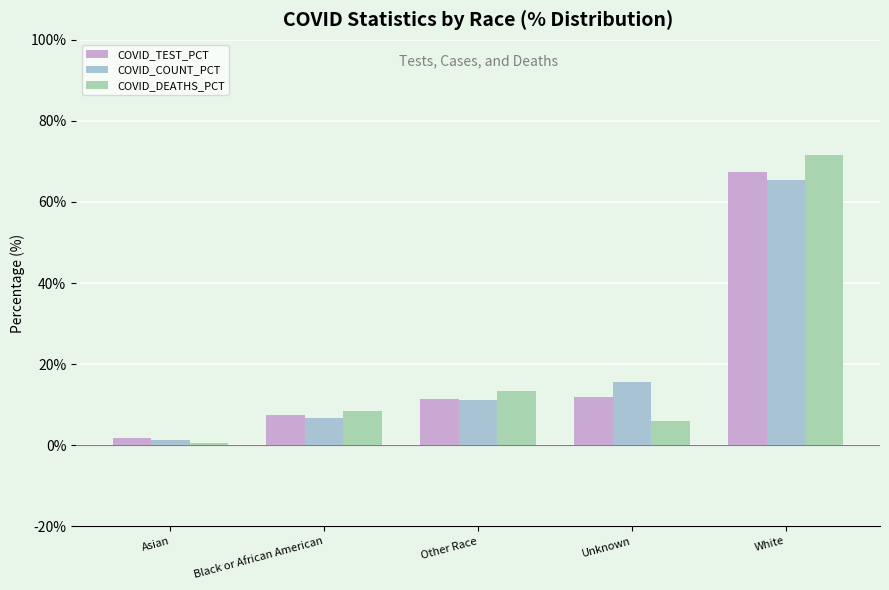

Which category has the lowest value in the COVID_COUNT_PCT series?

Asian